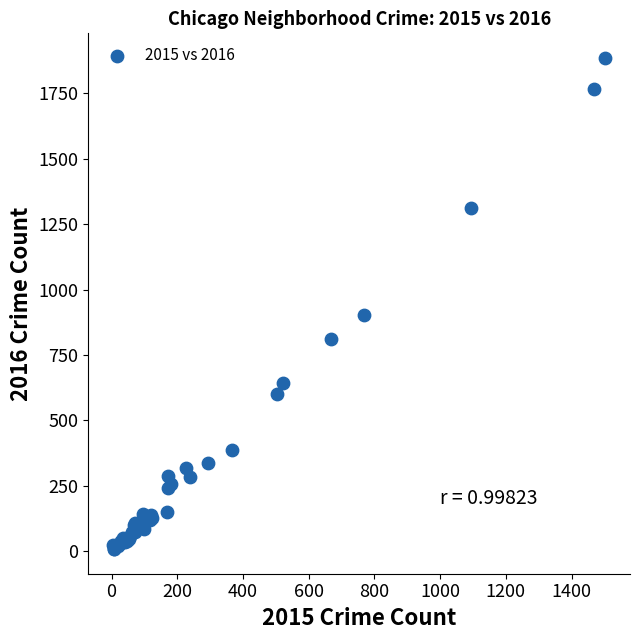

What Y value in the scatter plot is closest to 946?

901